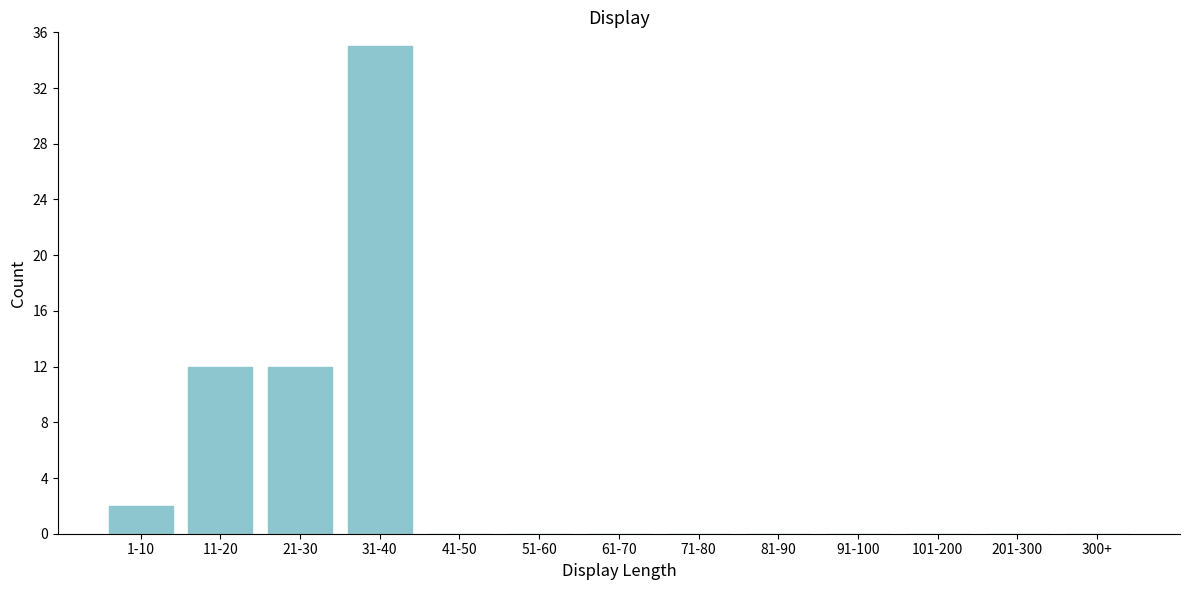

Reading left to right, what are all the values shown in this chart?

1-10=2	11-20=12	21-30=12	31-40=35	41-50=0	51-60=0	61-70=0	71-80=0	81-90=0	91-100=0	101-200=0	201-300=0	300+=0